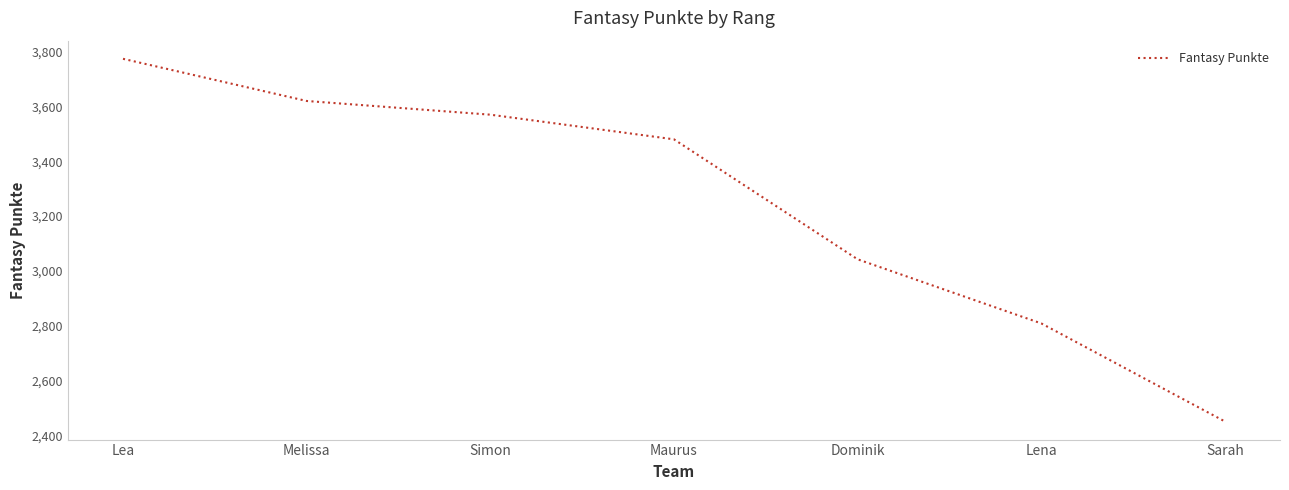

How many categories are shown in the chart?

7